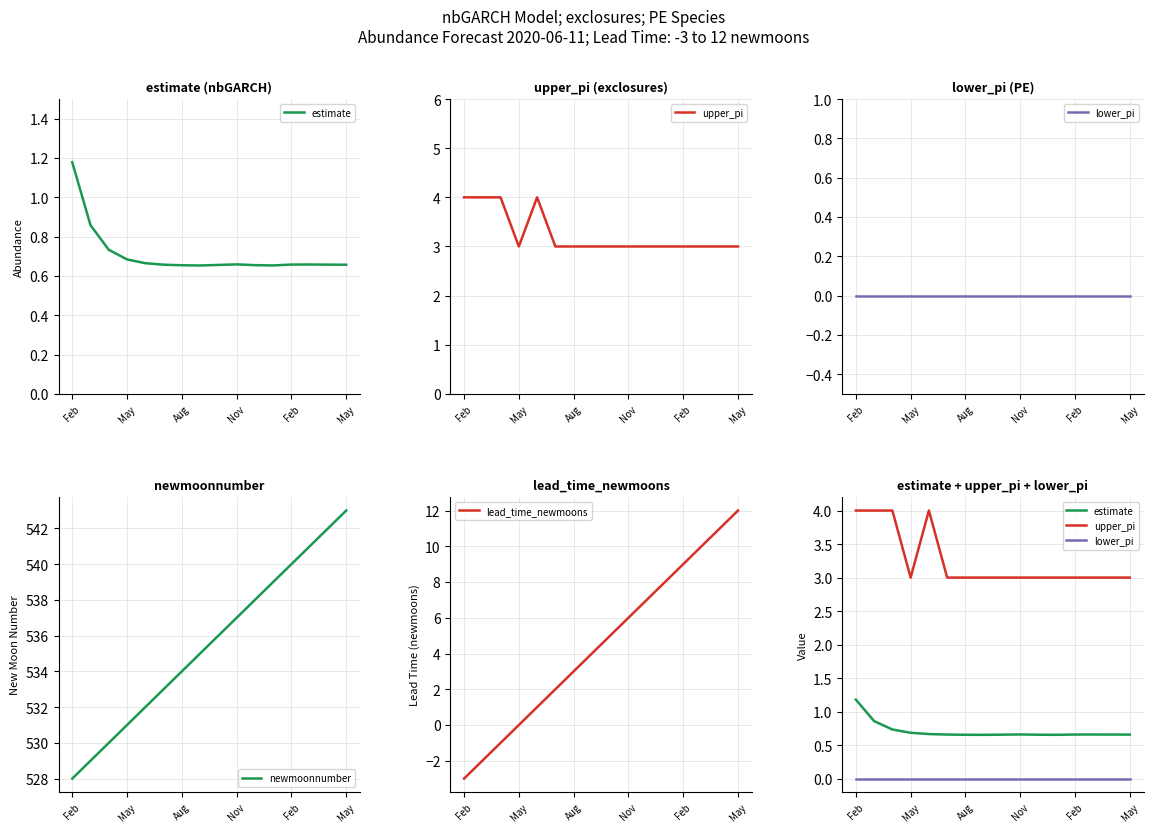

The value of lower_pi at 13 is 0.0. True or false?

True